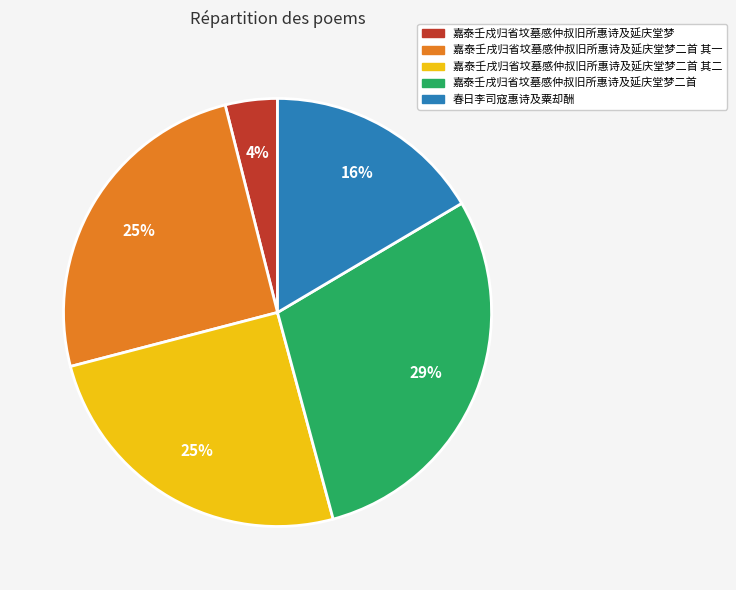

Does any single category account for the majority?

No